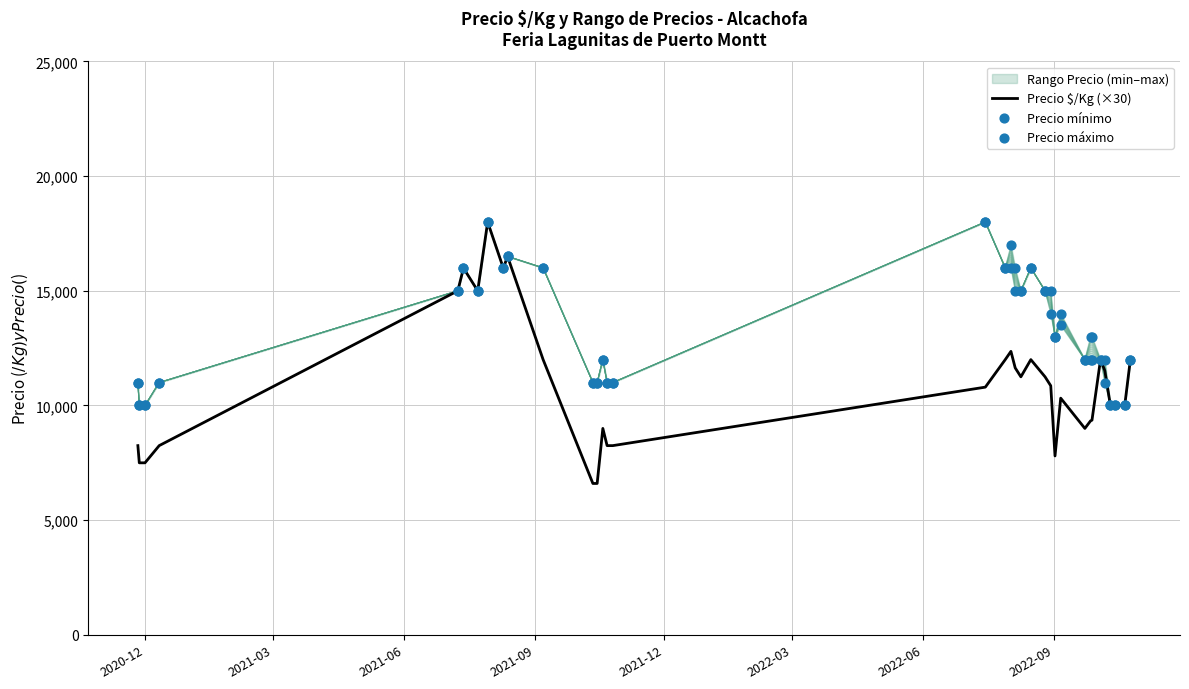

Which series has the largest total across all categories?

Precio máximo